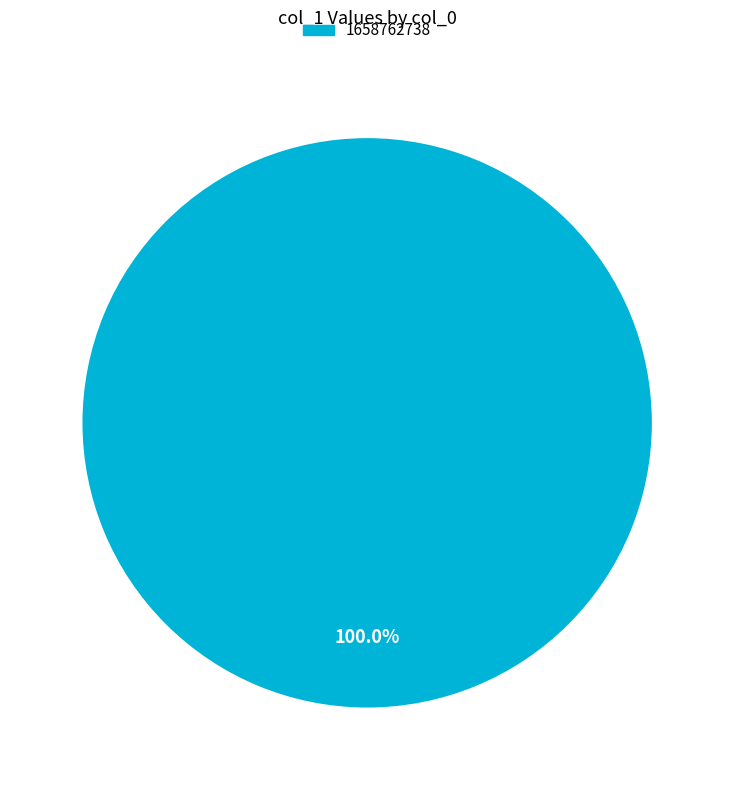

Is there any slice that represents more than half of the pie?

Yes